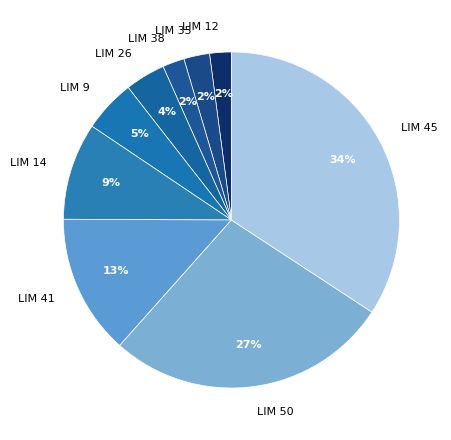

Between LIM 45 and LIM 9, which is larger?

LIM 45